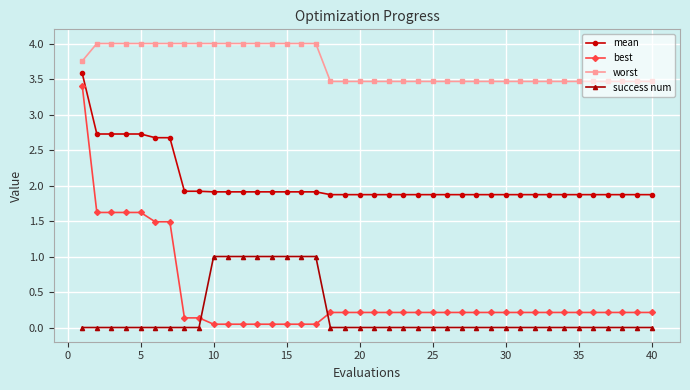

Which series has the largest range (max minus min)?

best